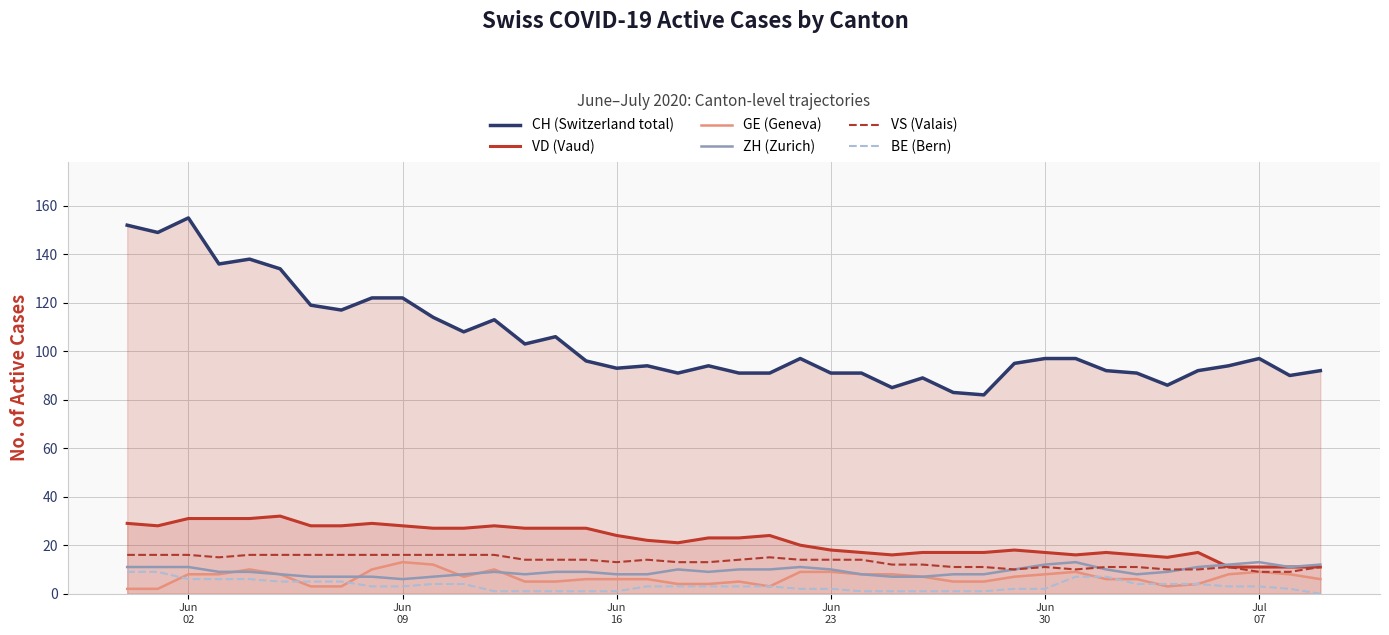

Which series has the largest range (max minus min)?

CH (Switzerland total)